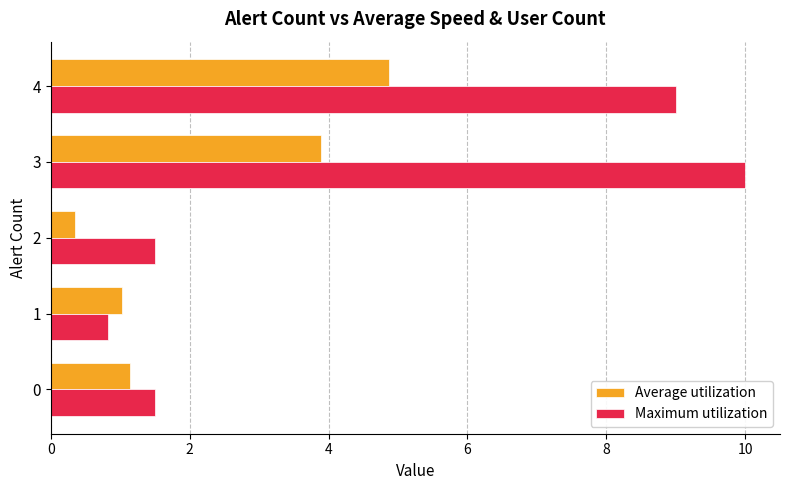

What is the minimum value for Average utilization?

0.3